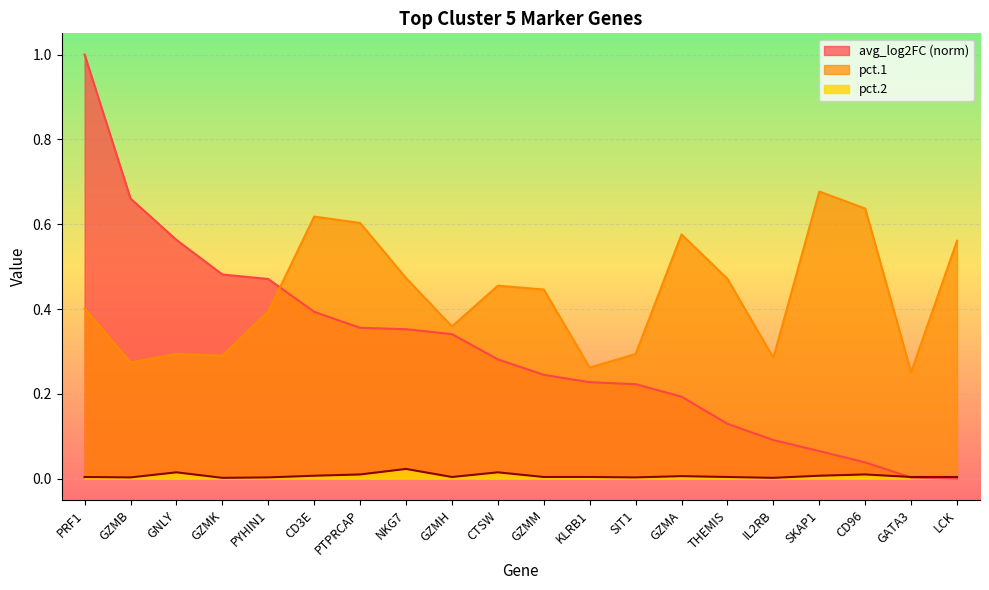

Rank the series by their maximum value, from highest to lowest.

avg_log2FC (norm), pct.1, pct.2